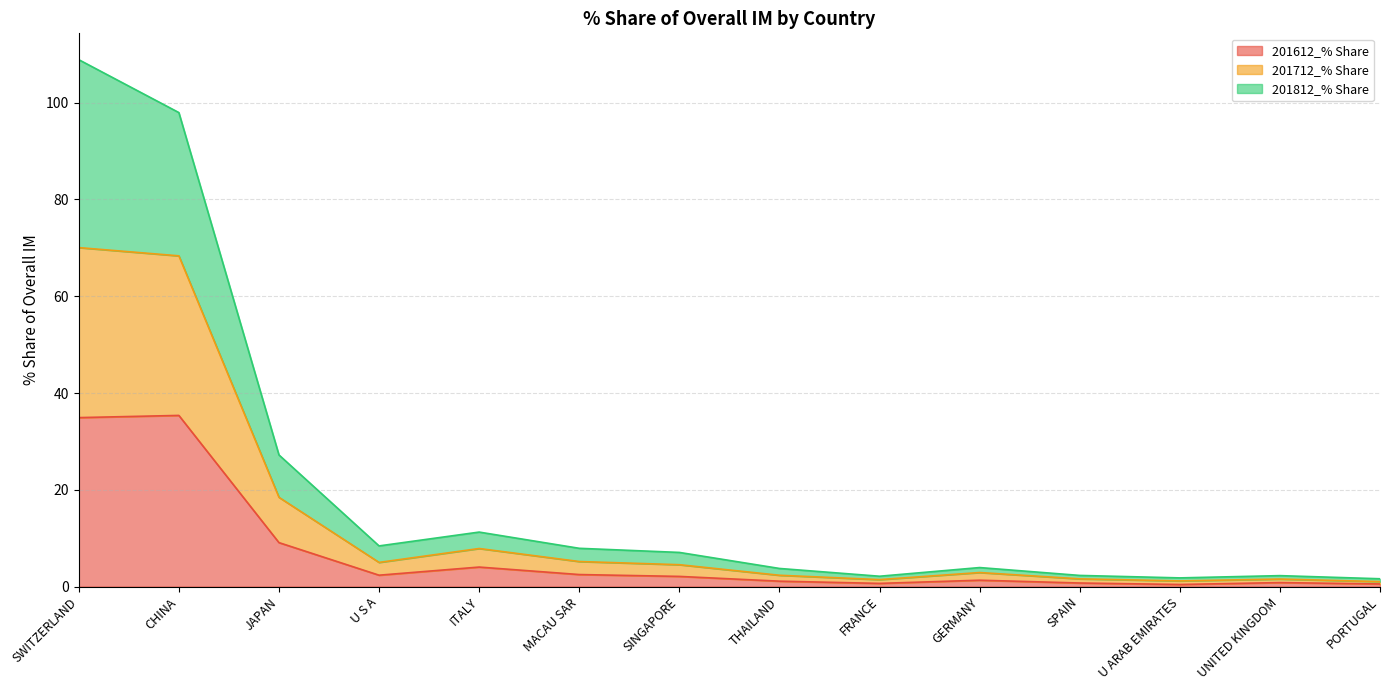

Is it true that 201612_% Share equals 3.6 at JAPAN?

False